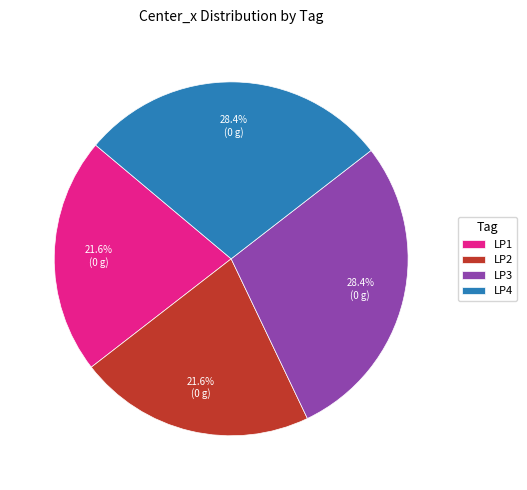

Is there a majority slice in this chart?

No